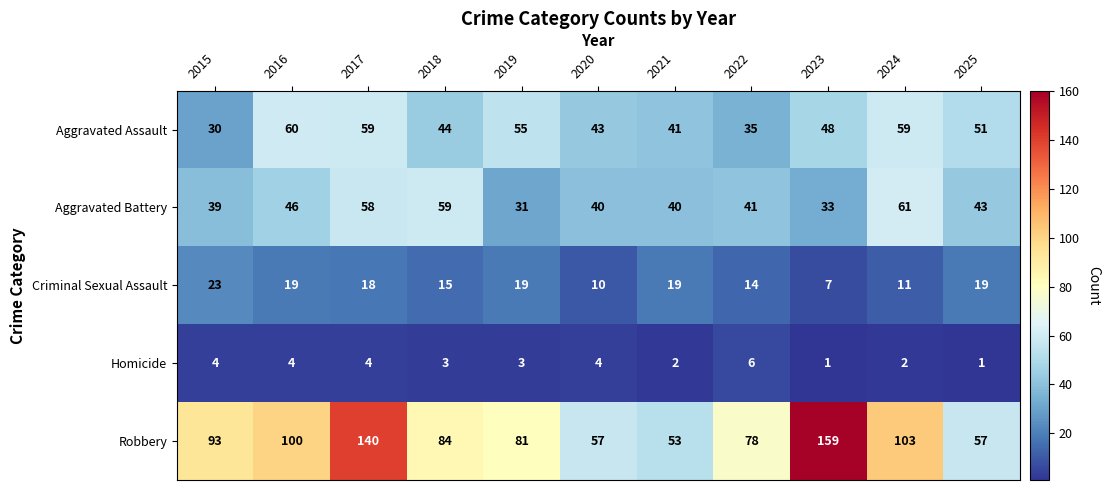

List the series in order of their peak value, lowest first.

Homicide, Criminal Sexual Assault, Aggravated Assault, Aggravated Battery, Robbery